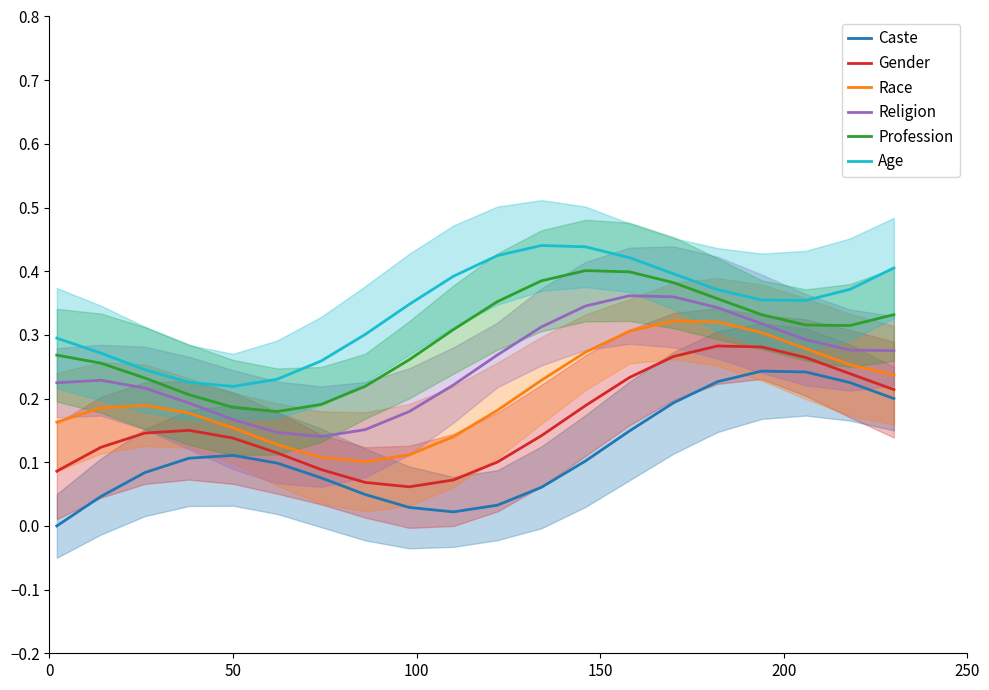

What is the maximum value shown in the chart?

0.4